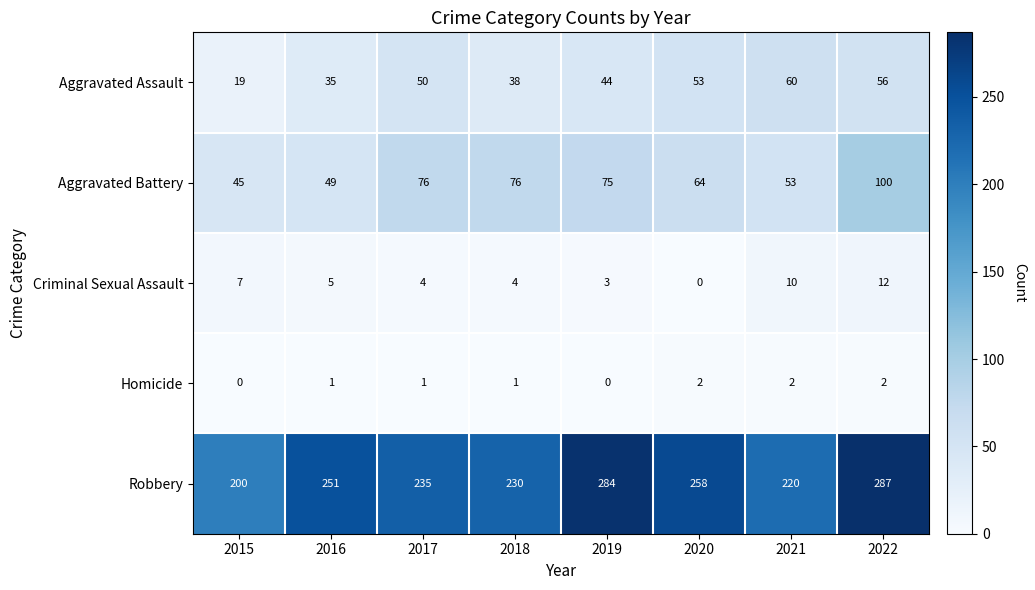

How many data points does each series have?

8